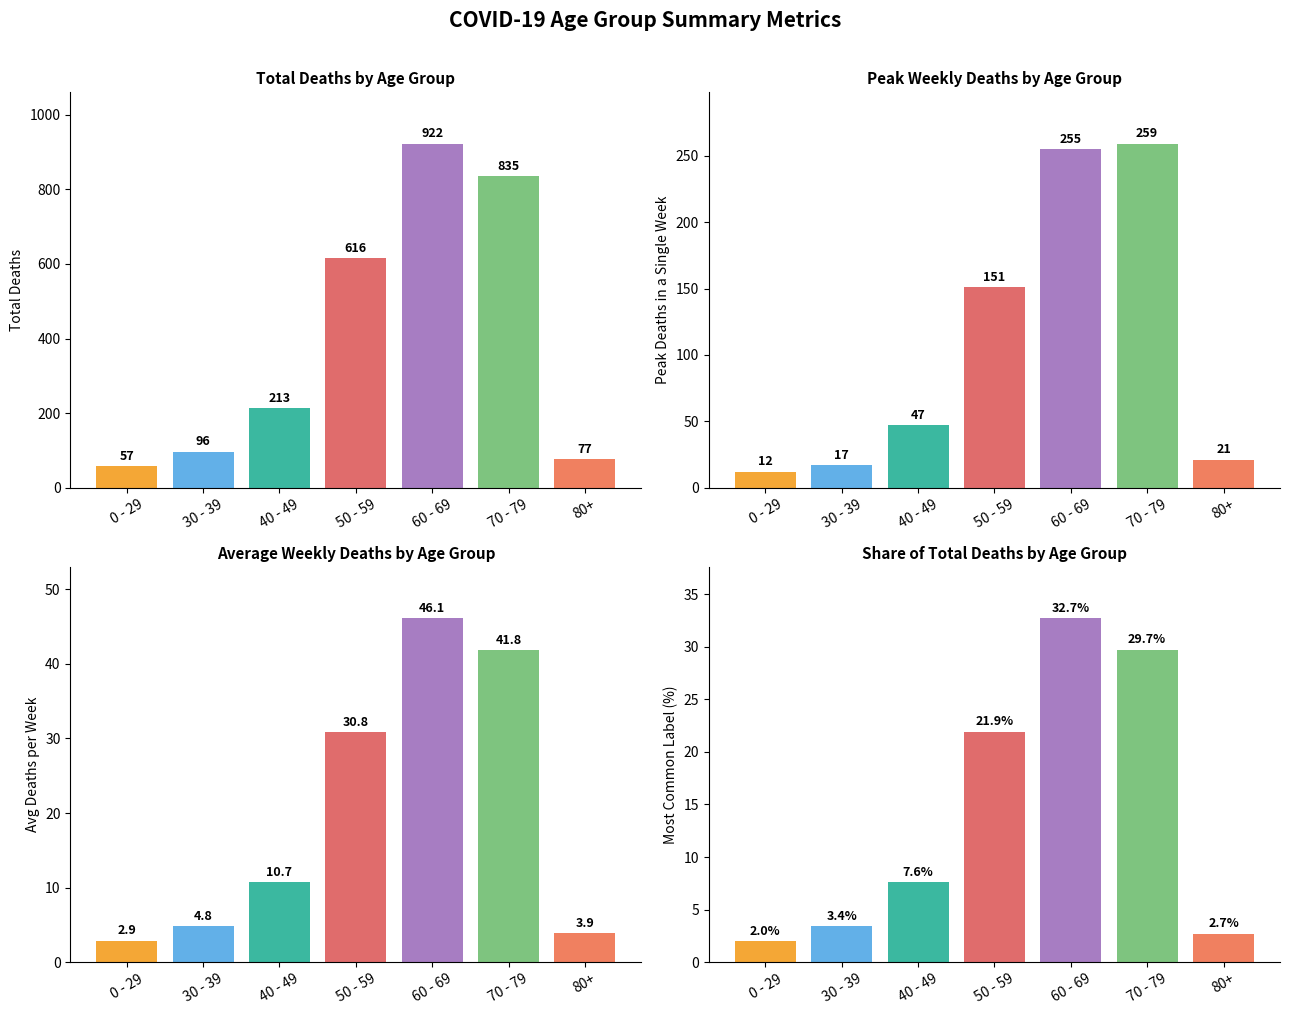

What are all the series names shown in the legend?

Total Deaths, Peak Deaths, Avg Deaths, Share %